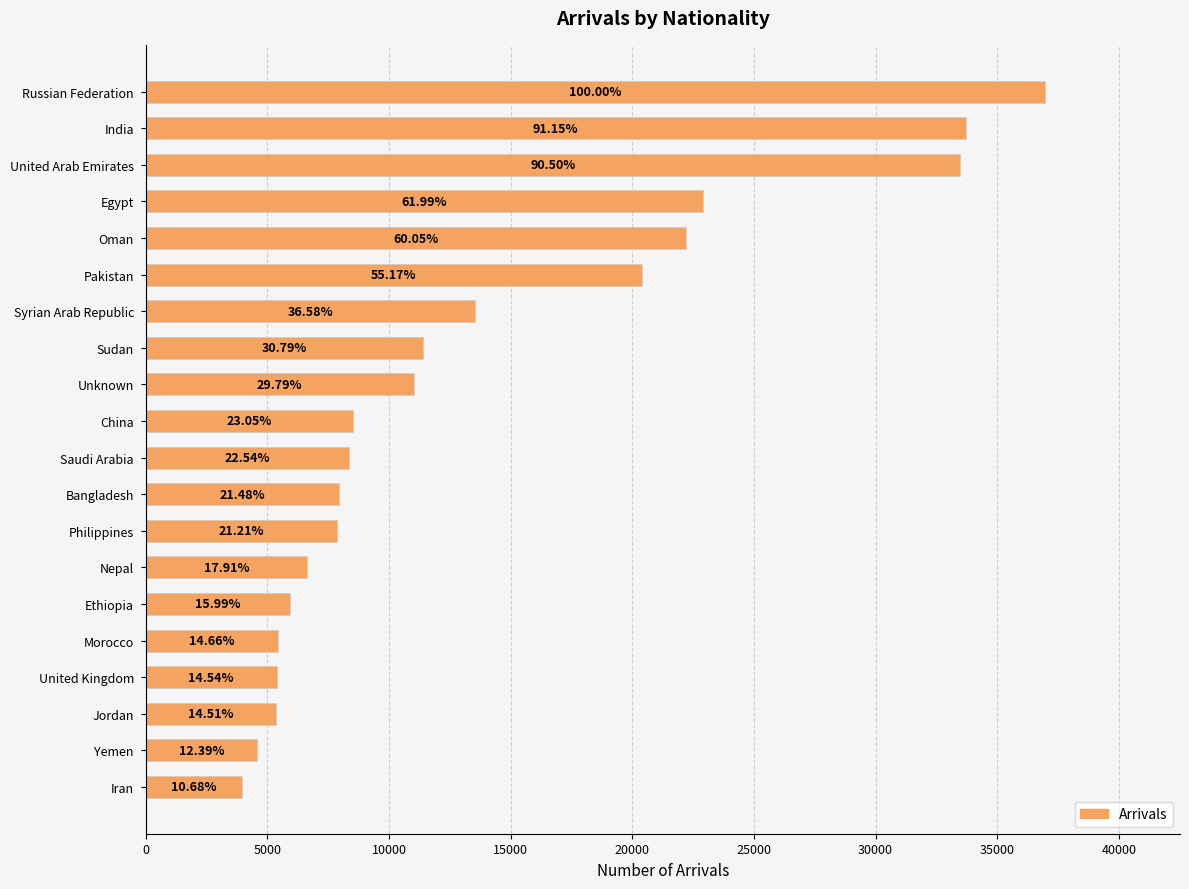

Are the bars grouped side by side (vs. stacked)?

No